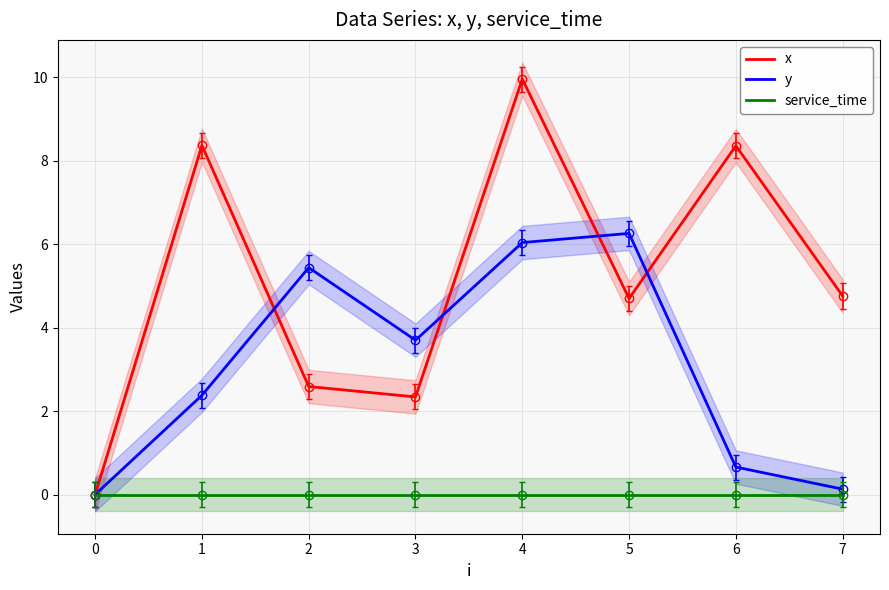

Reading right to left, list all the values displayed in this chart.

x: 4.8	8.4	4.7	10.0	2.3	2.6	8.4	0.0
y: 0.1	0.7	6.3	6.0	3.7	5.4	2.4	0.0
service_time: 0.0	0.0	0.0	0.0	0.0	0.0	0.0	0.0